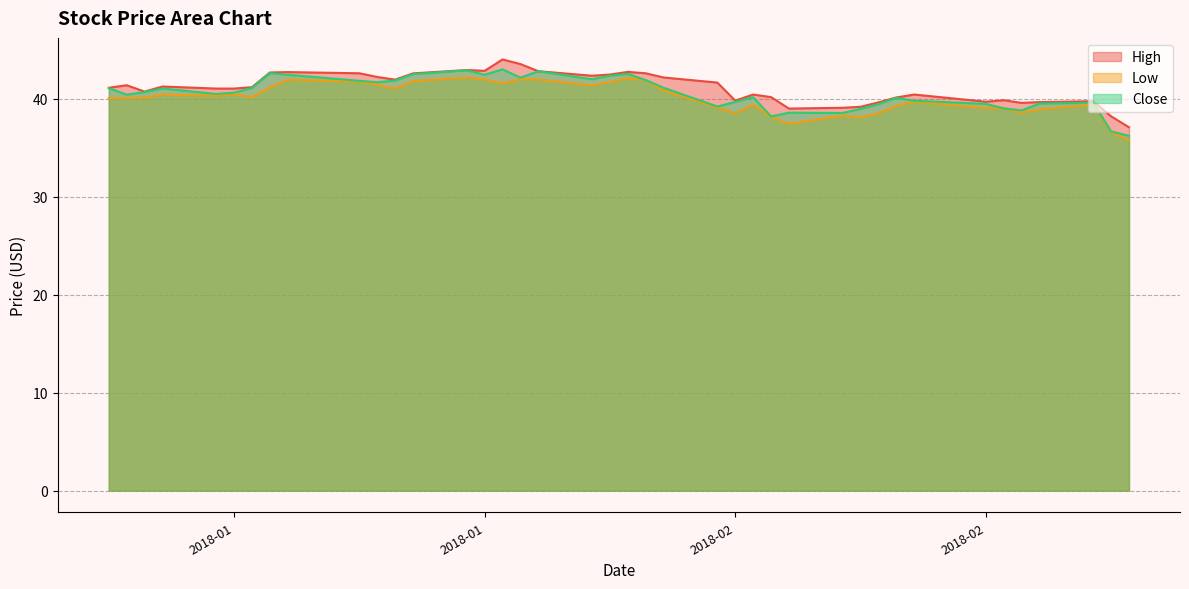

True or false: High has a value of 42.6 at 2018-01-16.

True